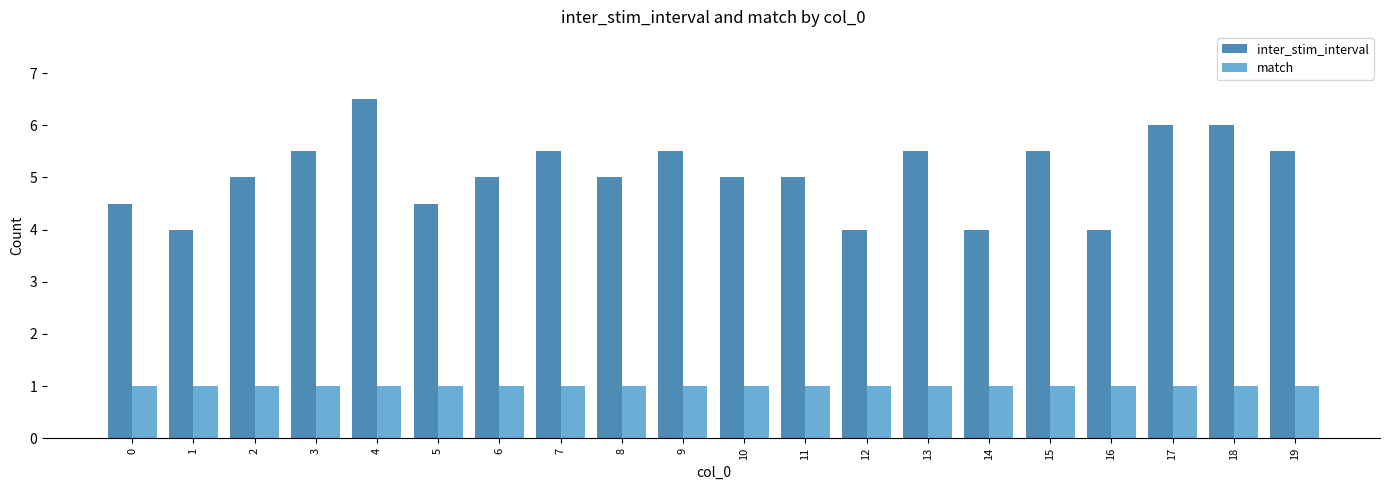

What is the difference between the highest and lowest values at 18?

5.0